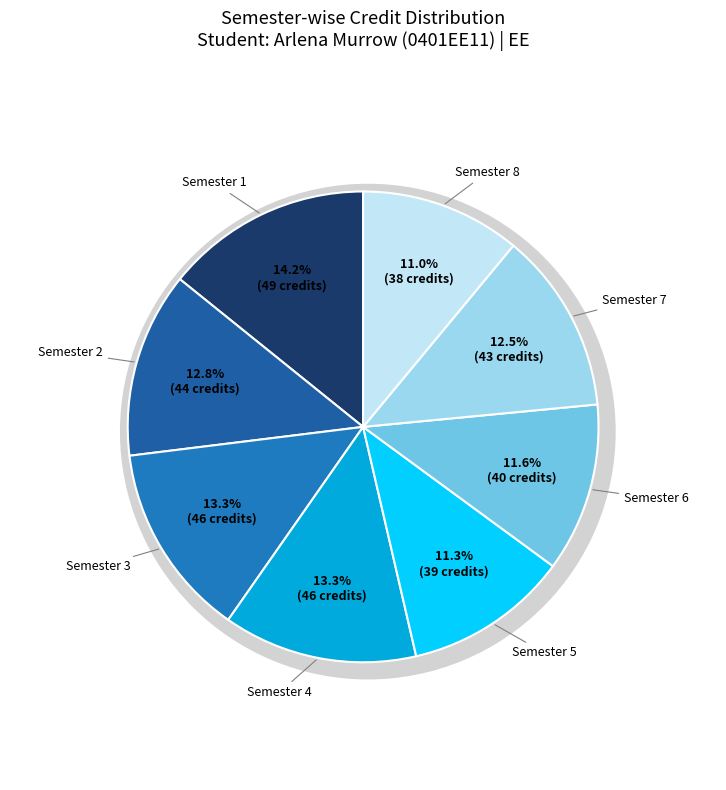

Rank the categories by value from highest to lowest.

Semester 1, Semester 3, Semester 4, Semester 2, Semester 7, Semester 6, Semester 5, Semester 8